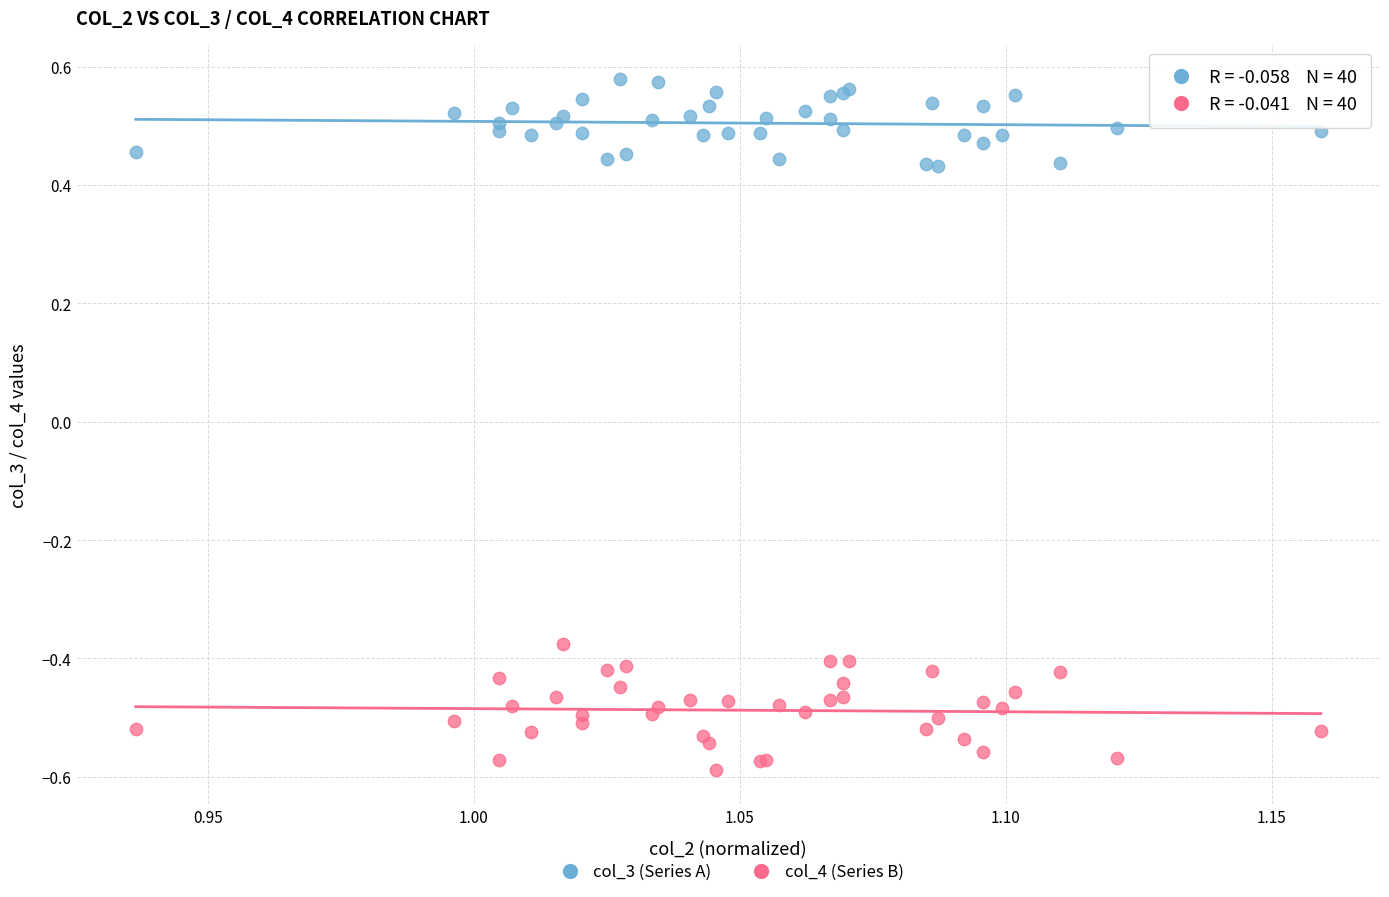

Which series contains the highest Y value?

col_3 (Series A)